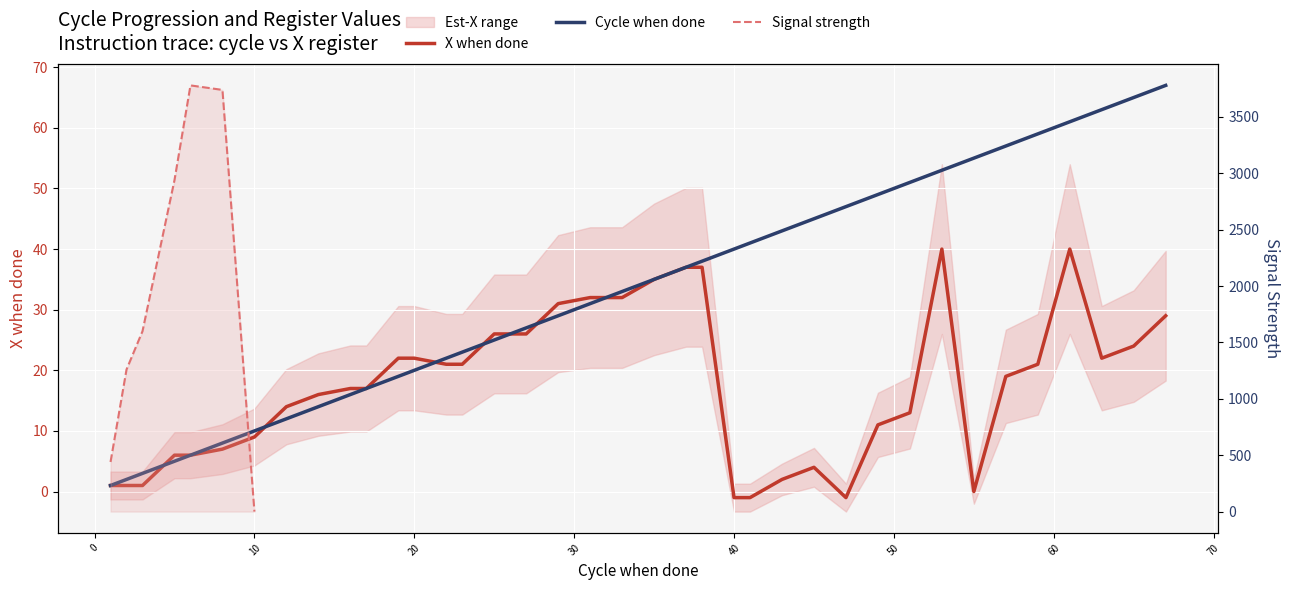

Which series has the largest total across all categories?

Cycle when done